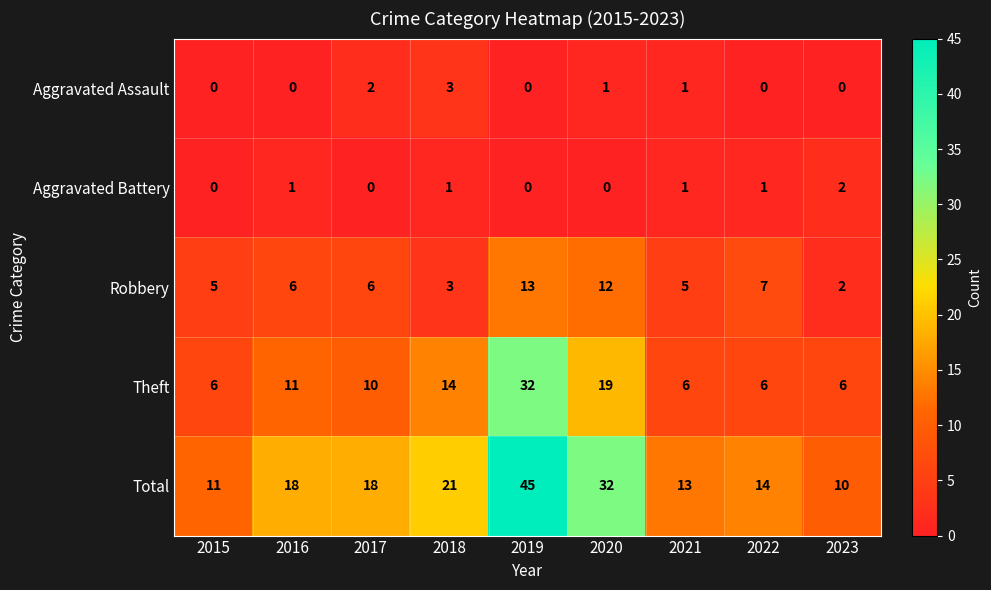

What is the greatest value displayed?

45